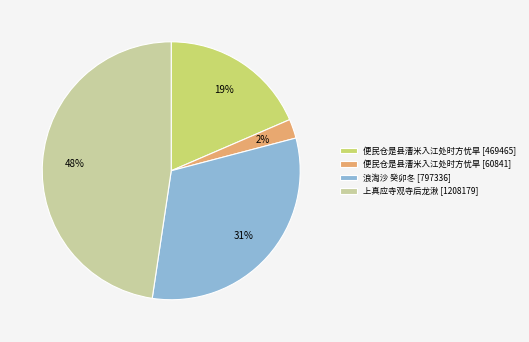

To the nearest percent, what is the average slice percentage?

25%